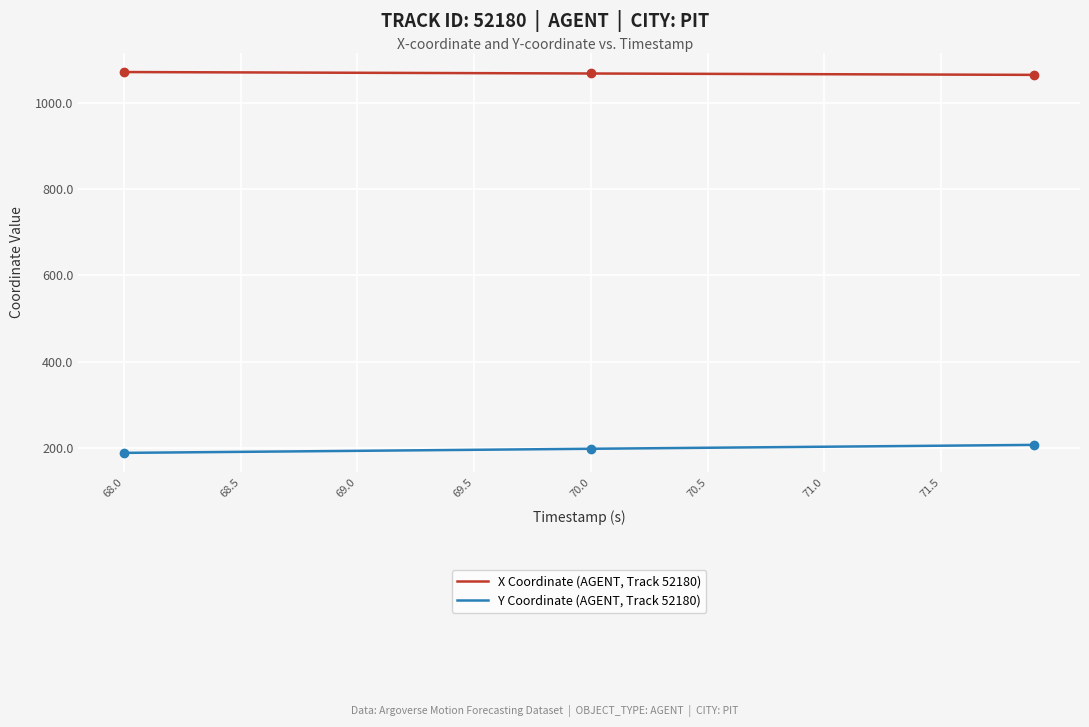

Rank the series by their average value, from highest to lowest.

X Coordinate (AGENT, Track 52180), Y Coordinate (AGENT, Track 52180)